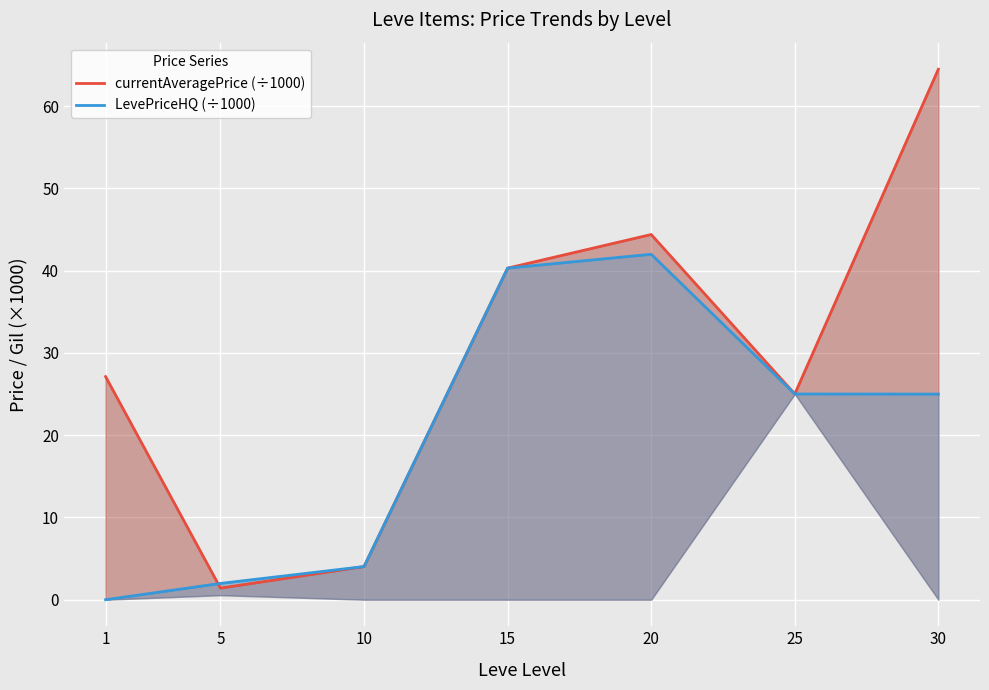

At which label is currentAveragePrice (÷1000) closest to 32?

1